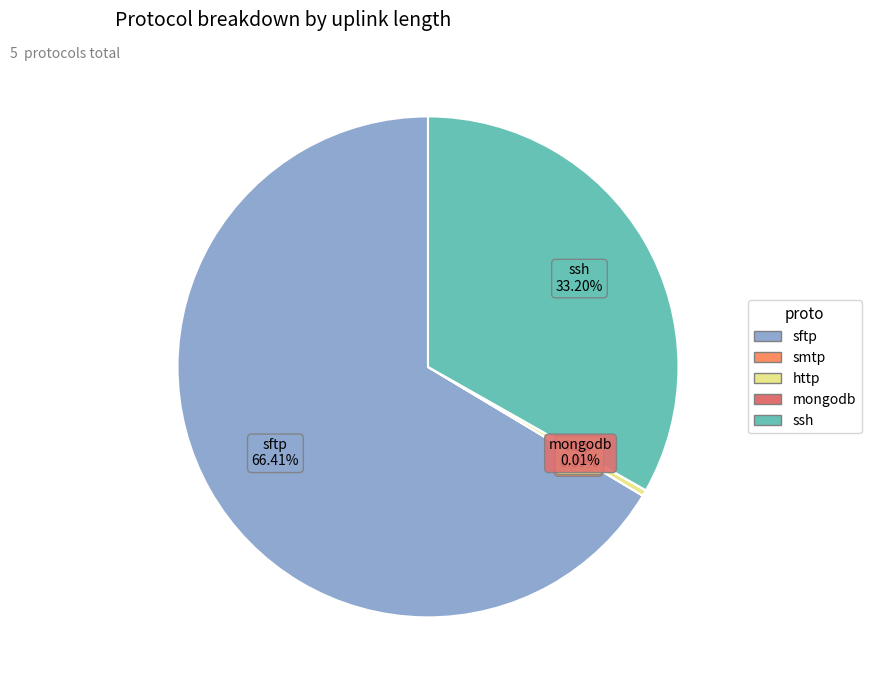

What is the largest slice in the pie chart?

sftp